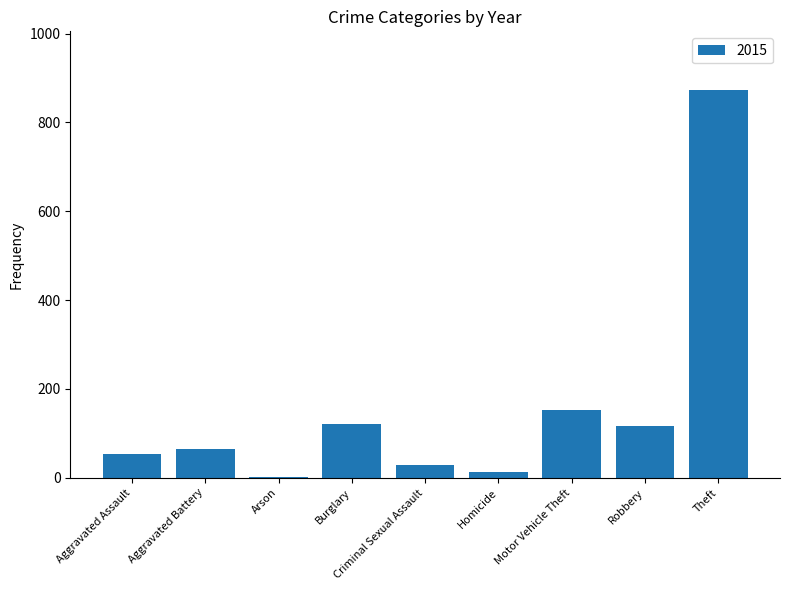

Are the bars horizontal?

No